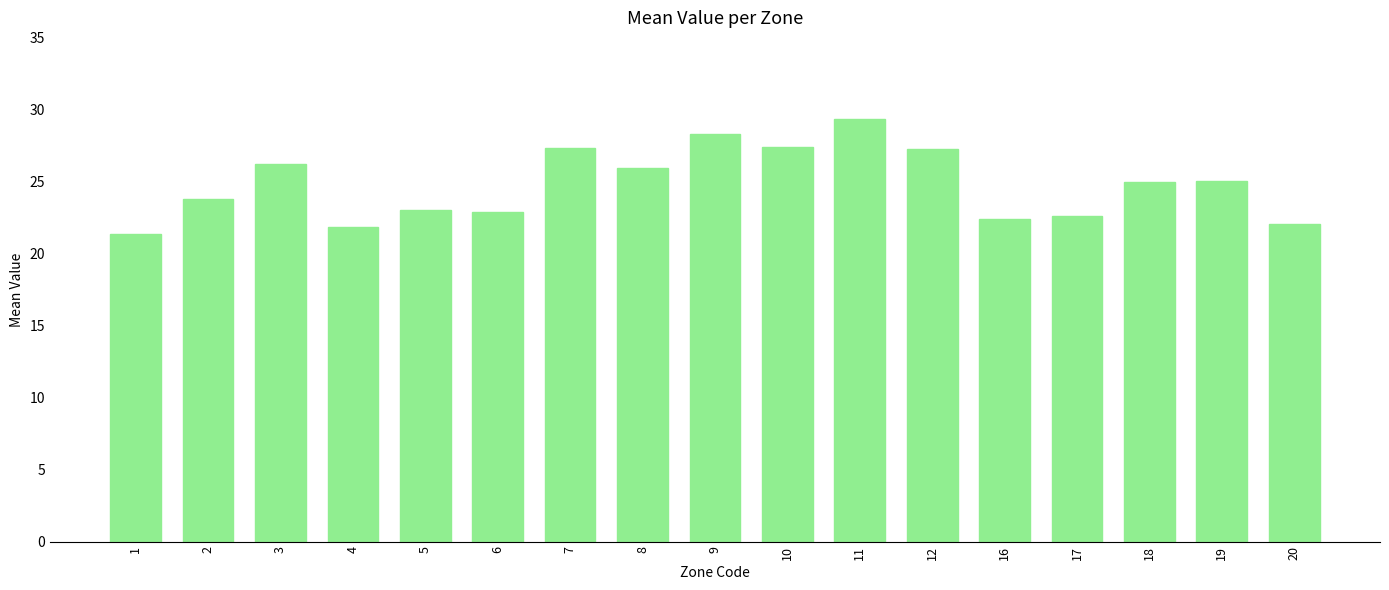

What is the greatest value displayed?

29.4